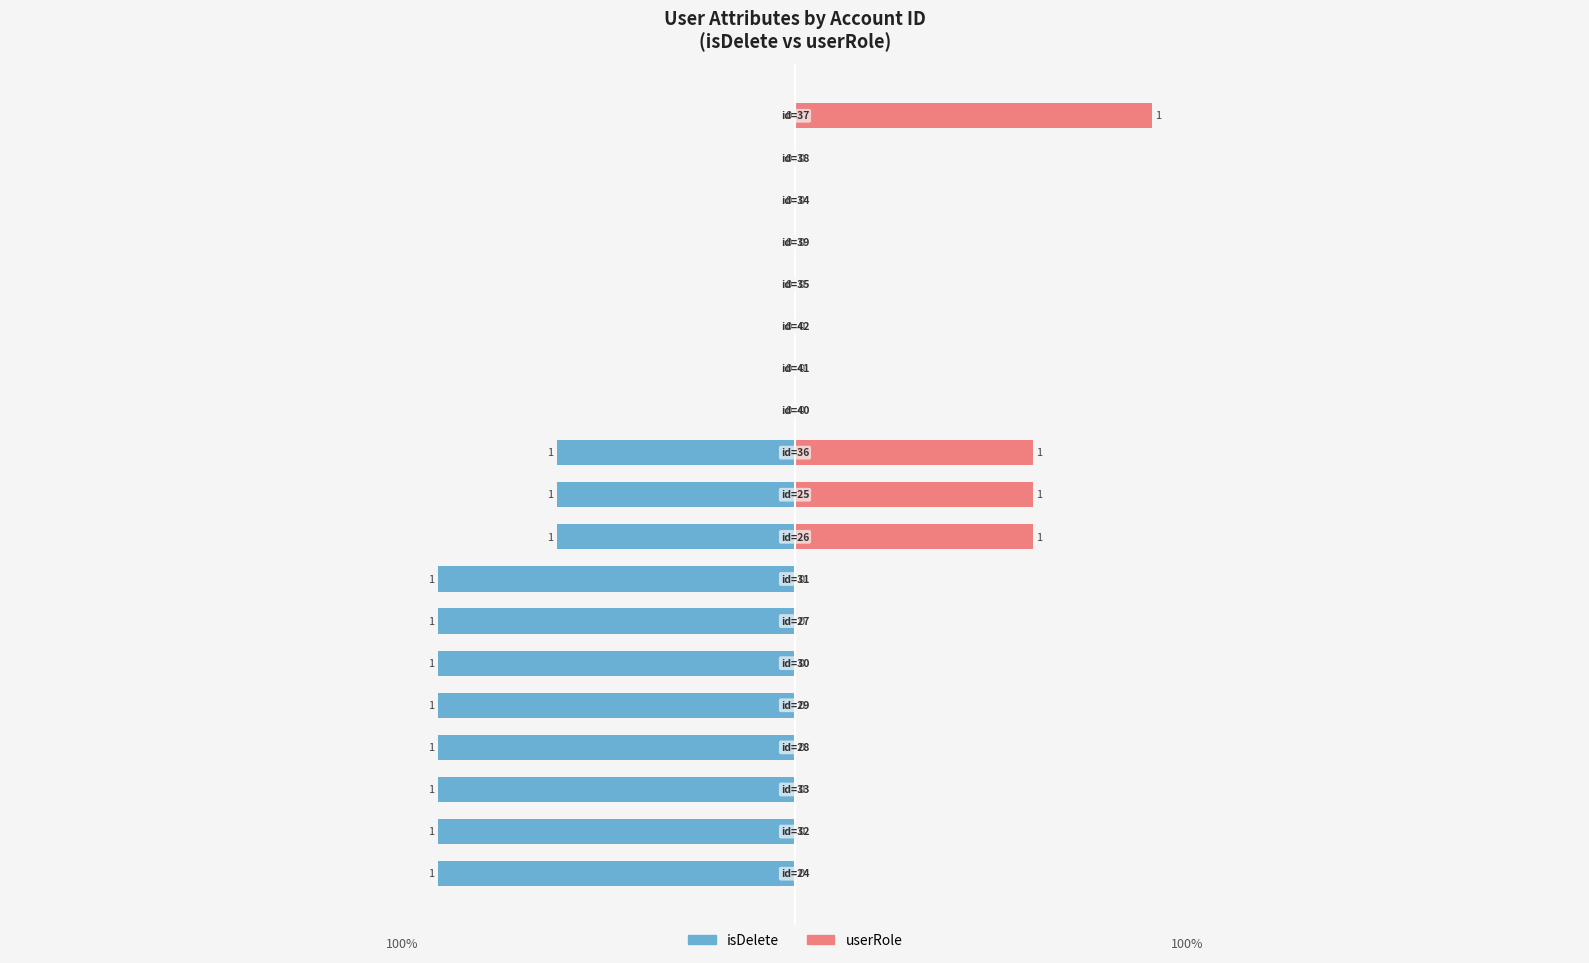

At 15, list the series in order from smallest to largest.

isDelete, userRole